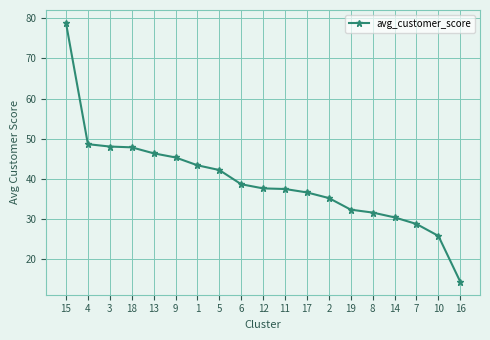

Between 7 and 3, which is larger?

3